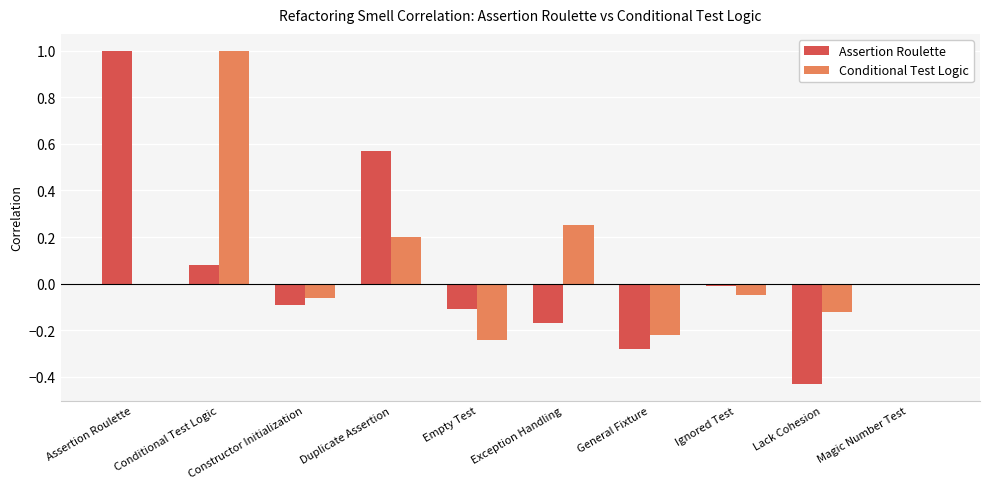

Read the Assertion Roulette value at Assertion Roulette.

1.0